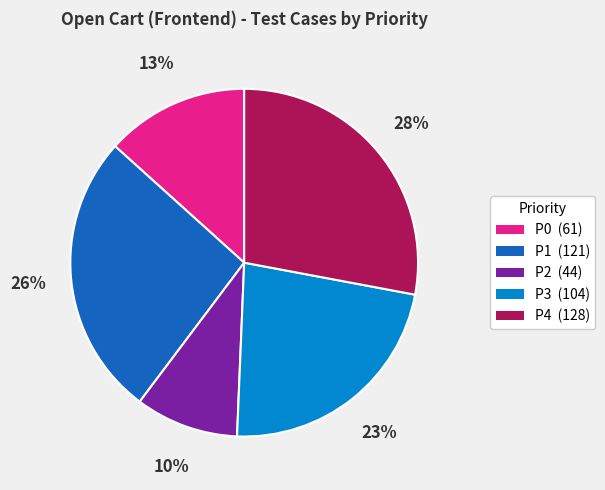

True or false: P2 (44) accounts for 10% of the total.

True